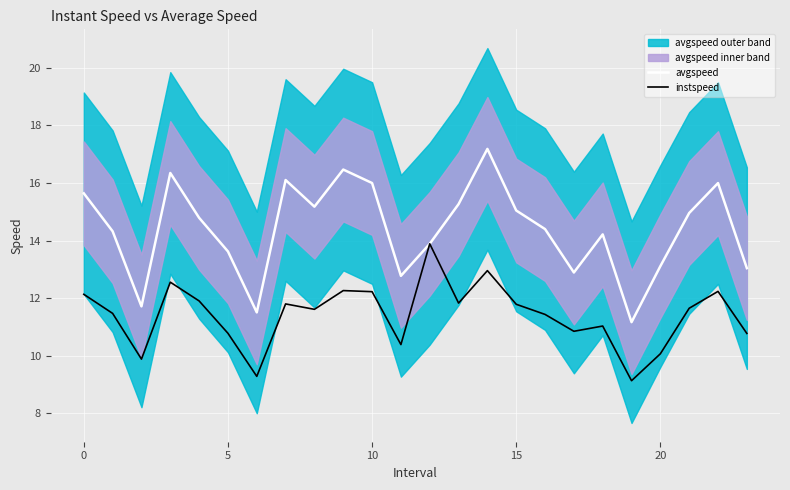

What is the average value of the instspeed series?

11.4